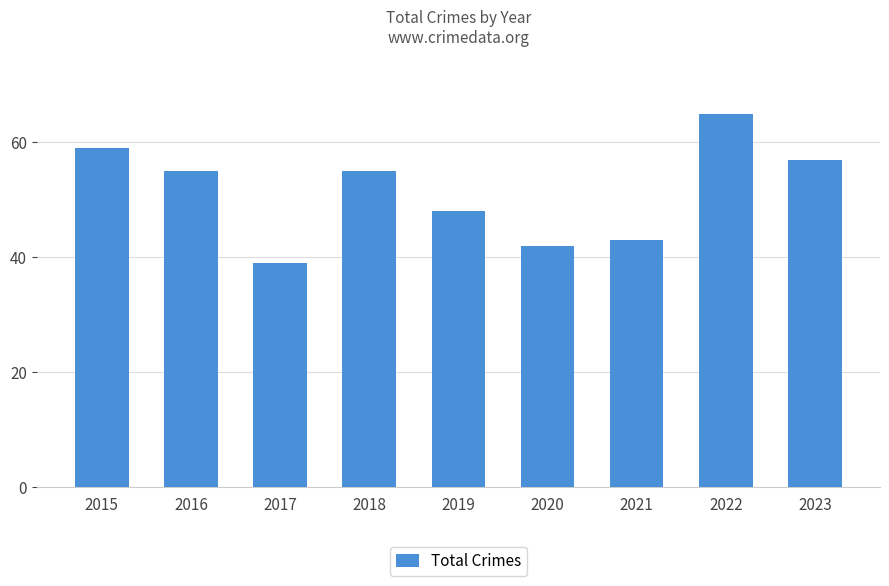

Reading left to right, list all the values displayed in this chart.

59	55	39	55	48	42	43	65	57